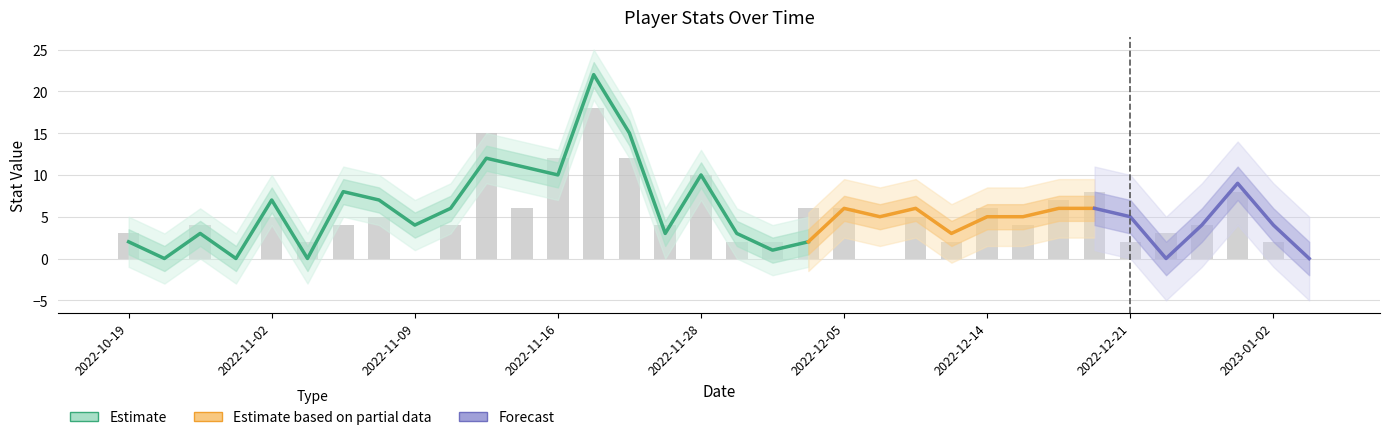

Which has a higher value, 2022-11-04 or 2022-12-21?

2022-11-04